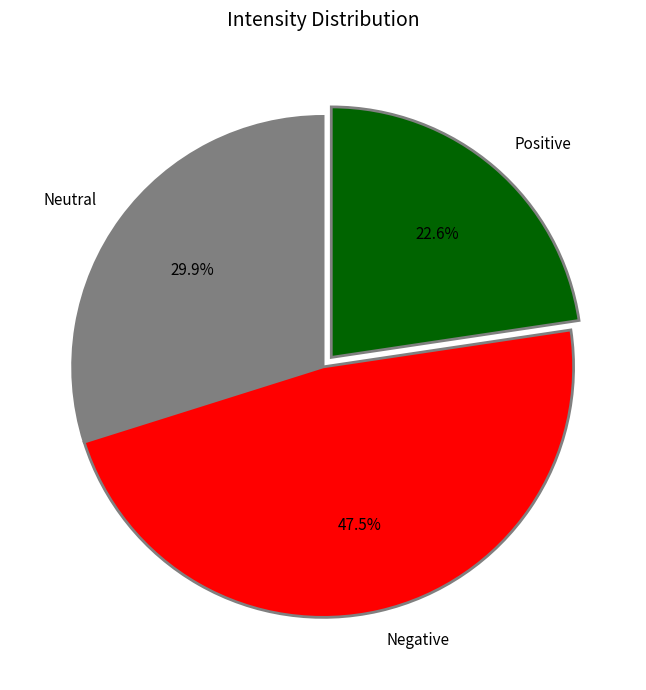

What percentage is NOT represented by Neutral?

70.1%